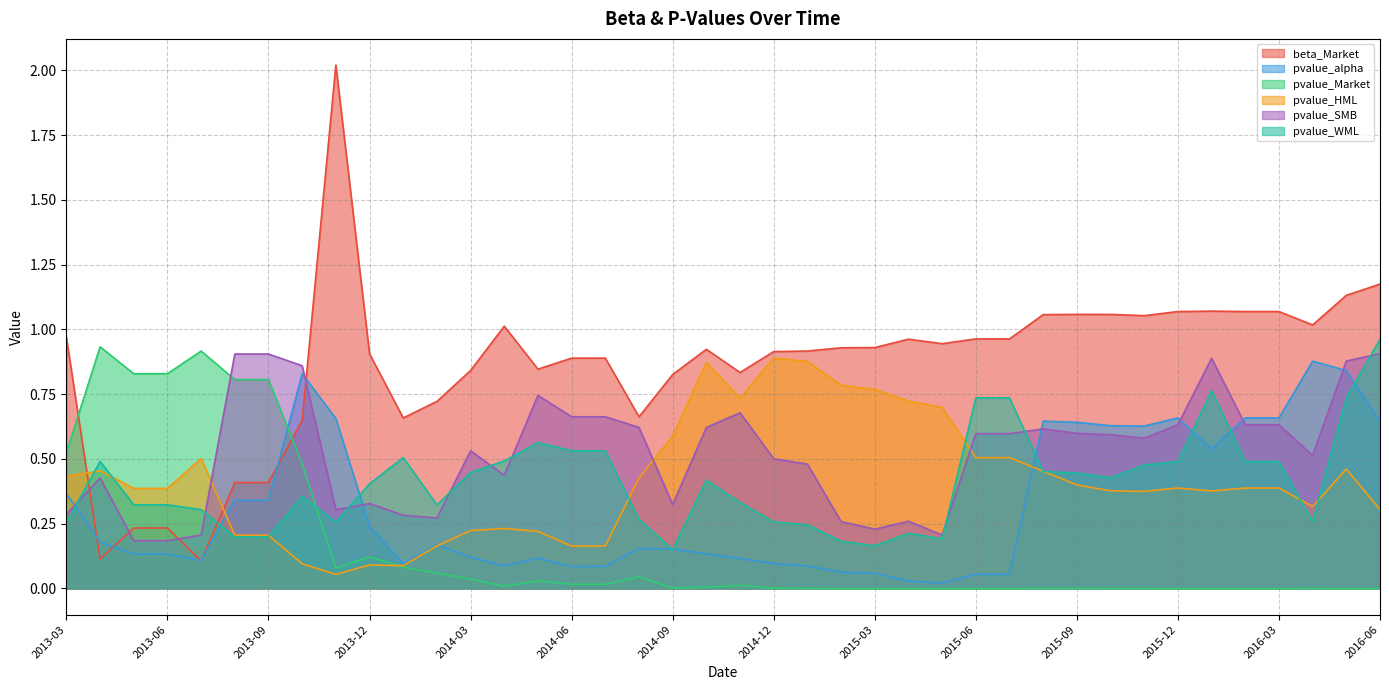

Reading right to left, what are all the values shown in this chart?

beta_Market: 2016-06=1.2	2016-05=1.1	2016-04=1.0	2016-03=1.1	2016-02=1.1	2016-01=1.1	2015-12=1.1	2015-11=1.1	2015-10=1.1	2015-09=1.1	2015-08=1.1	2015-07=1.0	2015-06=1.0	2015-05=0.9	2015-04=1.0	2015-03=0.9	2015-02=0.9	2015-01=0.9	2014-12=0.9	2014-11=0.8	2014-10=0.9	2014-09=0.8	2014-08=0.7	2014-07=0.9	2014-06=0.9	2014-05=0.8	2014-04=1.0	2014-03=0.8	2014-02=0.7	2014-01=0.7	2013-12=0.9	2013-11=2.0	2013-10=0.6	2013-09=0.4	2013-08=0.4	2013-07=0.1	2013-06=0.2	2013-05=0.2	2013-04=0.1	2013-03=1.0
pvalue_alpha: 2016-06=0.6	2016-05=0.8	2016-04=0.9	2016-03=0.7	2016-02=0.7	2016-01=0.5	2015-12=0.7	2015-11=0.6	2015-10=0.6	2015-09=0.6	2015-08=0.6	2015-07=0.1	2015-06=0.1	2015-05=0.0	2015-04=0.0	2015-03=0.1	2015-02=0.1	2015-01=0.1	2014-12=0.1	2014-11=0.1	2014-10=0.1	2014-09=0.2	2014-08=0.2	2014-07=0.1	2014-06=0.1	2014-05=0.1	2014-04=0.1	2014-03=0.1	2014-02=0.2	2014-01=0.1	2013-12=0.2	2013-11=0.7	2013-10=0.8	2013-09=0.3	2013-08=0.3	2013-07=0.1	2013-06=0.1	2013-05=0.1	2013-04=0.2	2013-03=0.4
pvalue_Market: 2016-06=0.0	2016-05=0.0	2016-04=0.0	2016-03=0.0	2016-02=0.0	2016-01=0.0	2015-12=0.0	2015-11=0.0	2015-10=0.0	2015-09=0.0	2015-08=0.0	2015-07=0.0	2015-06=0.0	2015-05=0.0	2015-04=0.0	2015-03=0.0	2015-02=0.0	2015-01=0.0	2014-12=0.0	2014-11=0.0	2014-10=0.0	2014-09=0.0	2014-08=0.0	2014-07=0.0	2014-06=0.0	2014-05=0.0	2014-04=0.0	2014-03=0.0	2014-02=0.1	2014-01=0.1	2013-12=0.1	2013-11=0.1	2013-10=0.5	2013-09=0.8	2013-08=0.8	2013-07=0.9	2013-06=0.8	2013-05=0.8	2013-04=0.9	2013-03=0.5
pvalue_HML: 2016-06=0.3	2016-05=0.5	2016-04=0.3	2016-03=0.4	2016-02=0.4	2016-01=0.4	2015-12=0.4	2015-11=0.4	2015-10=0.4	2015-09=0.4	2015-08=0.5	2015-07=0.5	2015-06=0.5	2015-05=0.7	2015-04=0.7	2015-03=0.8	2015-02=0.8	2015-01=0.9	2014-12=0.9	2014-11=0.7	2014-10=0.9	2014-09=0.6	2014-08=0.4	2014-07=0.2	2014-06=0.2	2014-05=0.2	2014-04=0.2	2014-03=0.2	2014-02=0.2	2014-01=0.1	2013-12=0.1	2013-11=0.1	2013-10=0.1	2013-09=0.2	2013-08=0.2	2013-07=0.5	2013-06=0.4	2013-05=0.4	2013-04=0.5	2013-03=0.4
pvalue_SMB: 2016-06=0.9	2016-05=0.9	2016-04=0.5	2016-03=0.6	2016-02=0.6	2016-01=0.9	2015-12=0.6	2015-11=0.6	2015-10=0.6	2015-09=0.6	2015-08=0.6	2015-07=0.6	2015-06=0.6	2015-05=0.2	2015-04=0.3	2015-03=0.2	2015-02=0.3	2015-01=0.5	2014-12=0.5	2014-11=0.7	2014-10=0.6	2014-09=0.3	2014-08=0.6	2014-07=0.7	2014-06=0.7	2014-05=0.7	2014-04=0.4	2014-03=0.5	2014-02=0.3	2014-01=0.3	2013-12=0.3	2013-11=0.3	2013-10=0.9	2013-09=0.9	2013-08=0.9	2013-07=0.2	2013-06=0.2	2013-05=0.2	2013-04=0.4	2013-03=0.3
pvalue_WML: 2016-06=1.0	2016-05=0.7	2016-04=0.3	2016-03=0.5	2016-02=0.5	2016-01=0.8	2015-12=0.5	2015-11=0.5	2015-10=0.4	2015-09=0.4	2015-08=0.5	2015-07=0.7	2015-06=0.7	2015-05=0.2	2015-04=0.2	2015-03=0.2	2015-02=0.2	2015-01=0.2	2014-12=0.3	2014-11=0.3	2014-10=0.4	2014-09=0.2	2014-08=0.3	2014-07=0.5	2014-06=0.5	2014-05=0.6	2014-04=0.5	2014-03=0.4	2014-02=0.3	2014-01=0.5	2013-12=0.4	2013-11=0.3	2013-10=0.4	2013-09=0.2	2013-08=0.2	2013-07=0.3	2013-06=0.3	2013-05=0.3	2013-04=0.5	2013-03=0.3